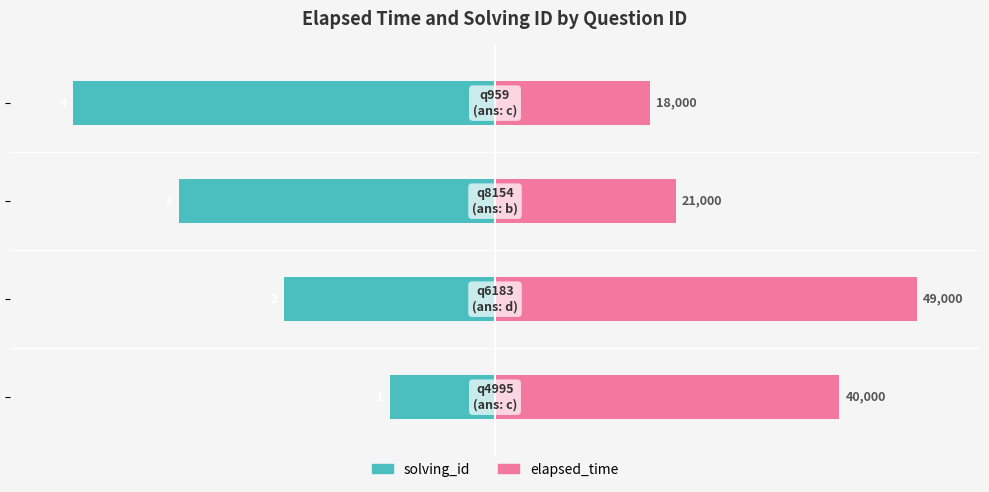

List the series in order of their overall mean, highest first.

elapsed_time, solving_id